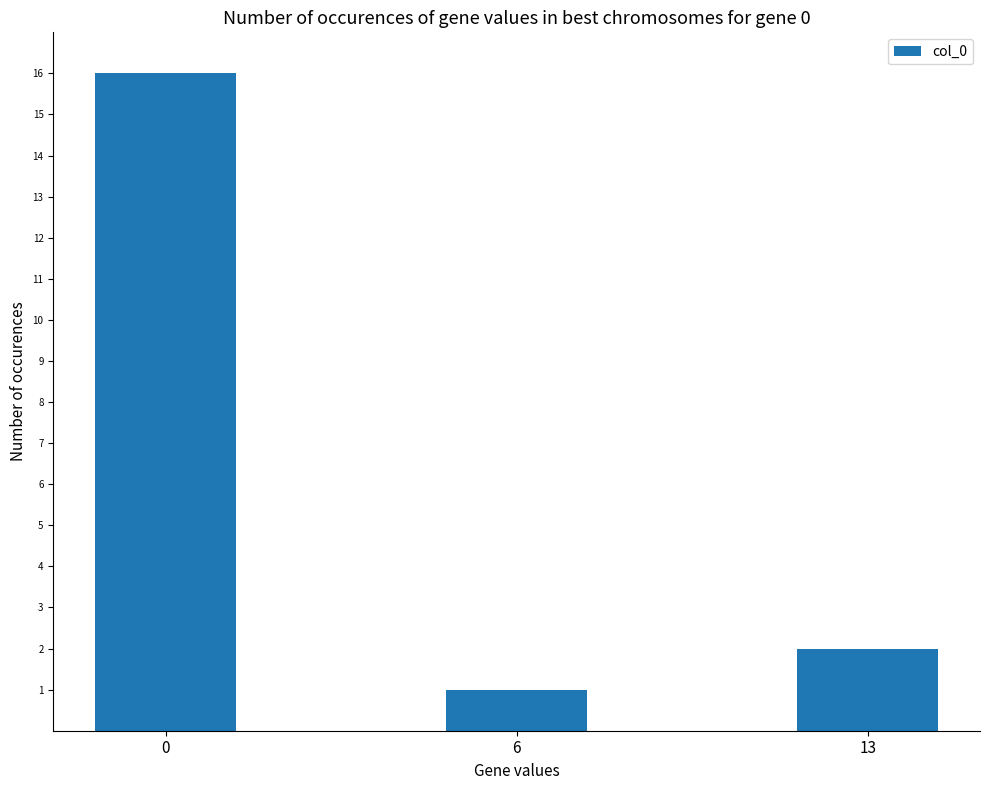

What is the difference between the maximum and second lowest values?

14